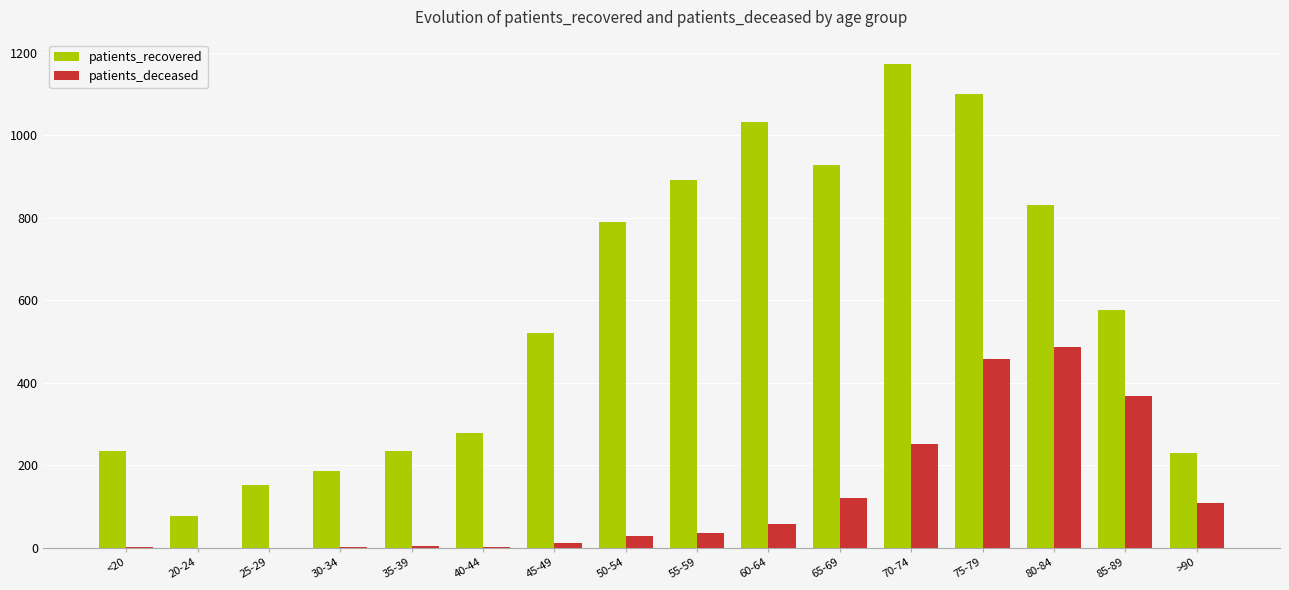

Which series has the largest total across all categories?

patients_recovered